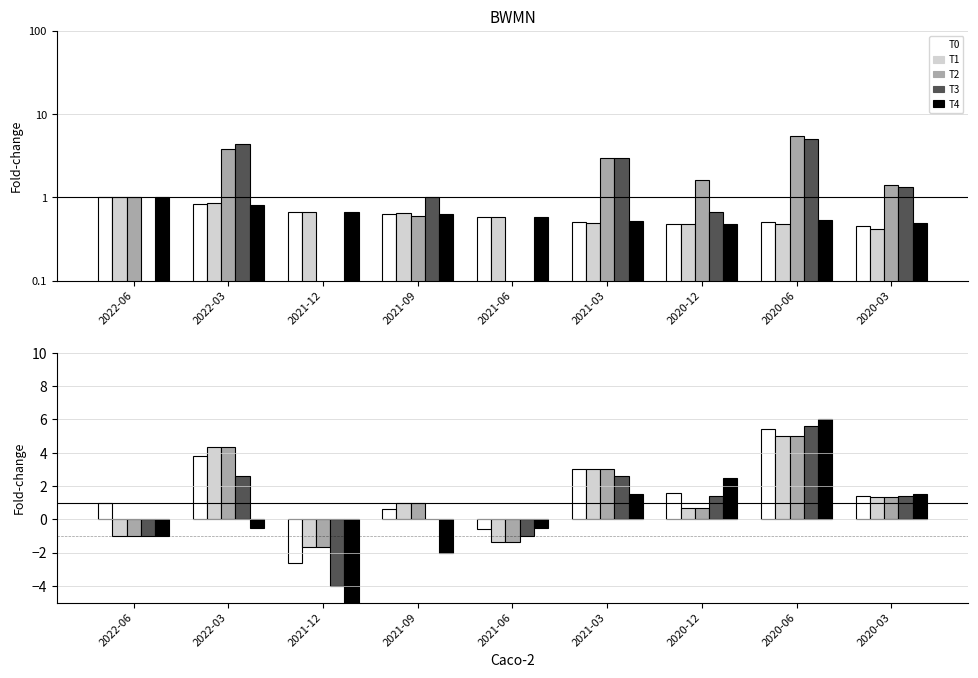

What position from the left is 2021-03?

6